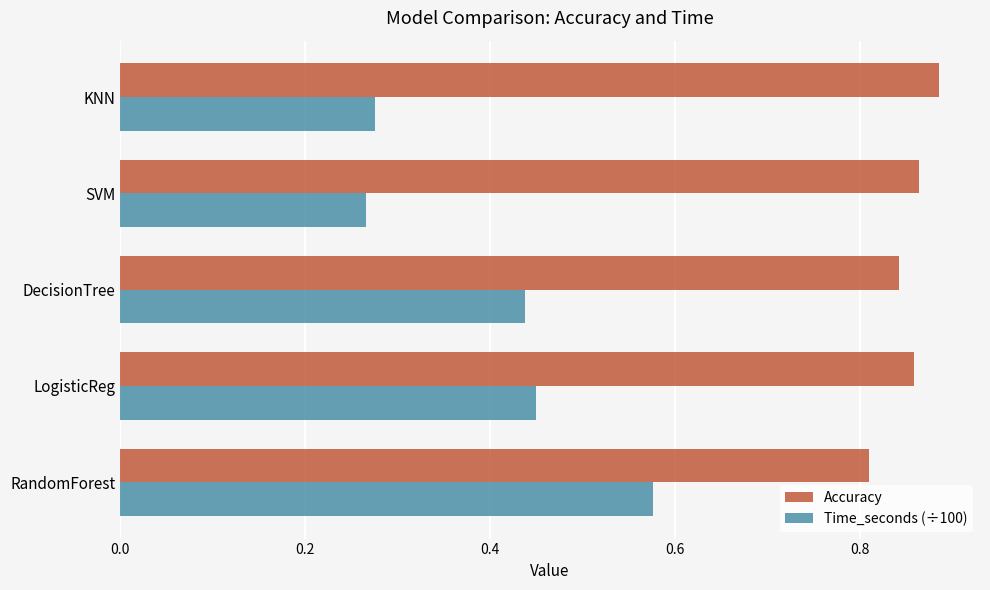

Is the value of Time_seconds (÷100) at SVM greater than the value of Accuracy at RandomForest?

No